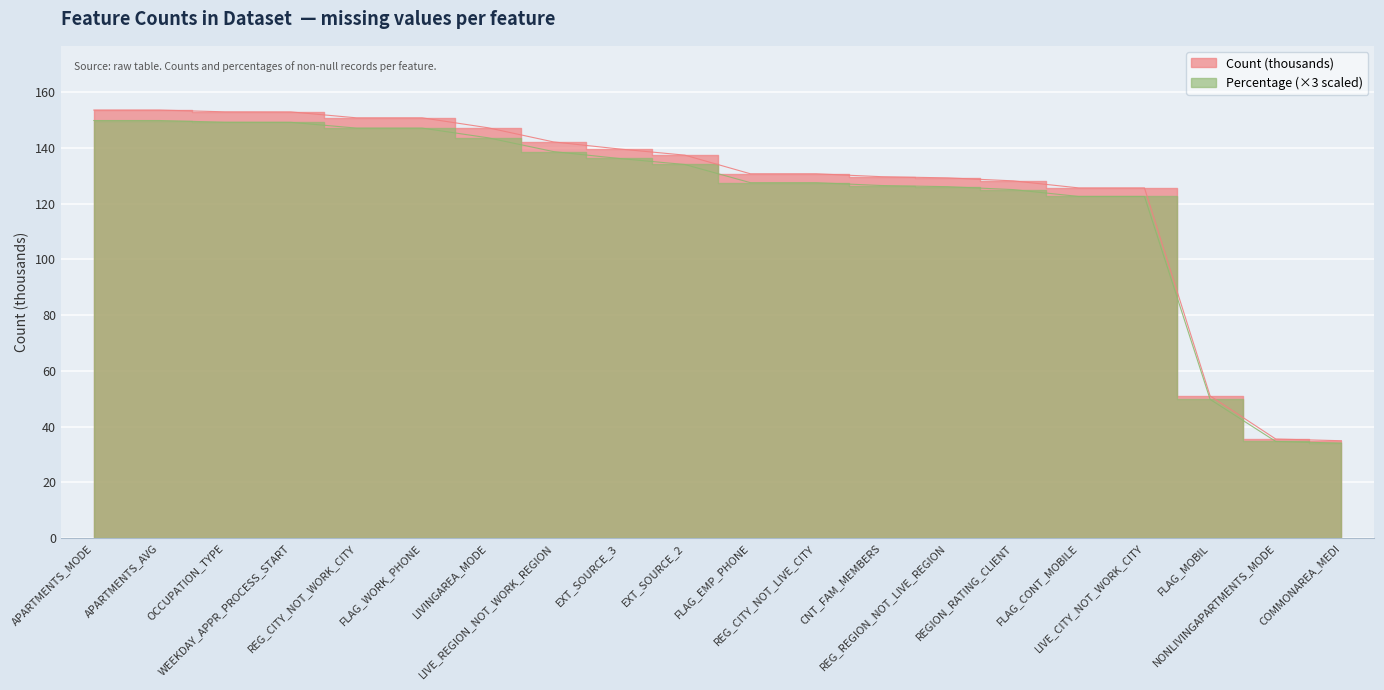

What is the value of the Percentage point at the 12th from the left?

127.5